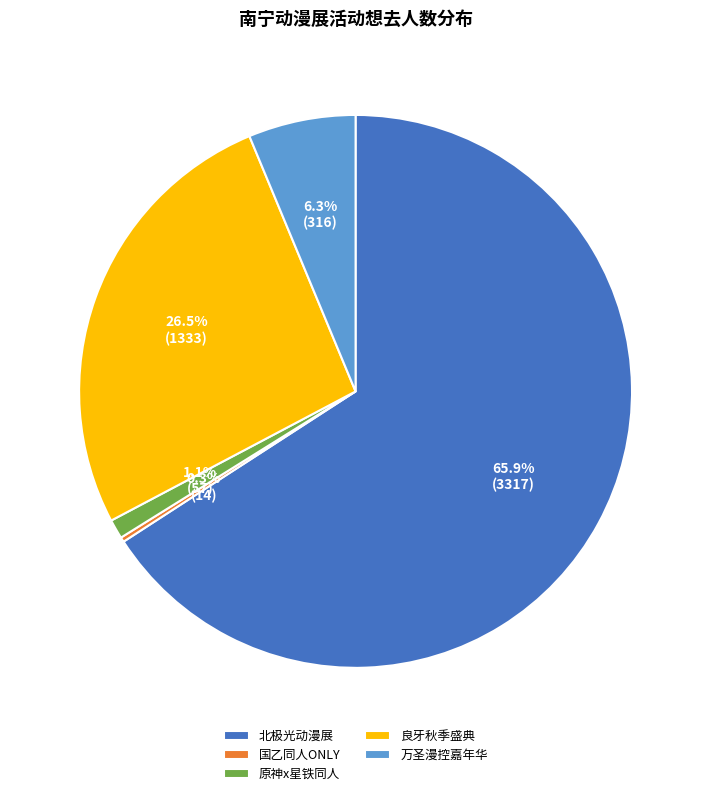

Which slice represents more than half of the pie?

北极光动漫展